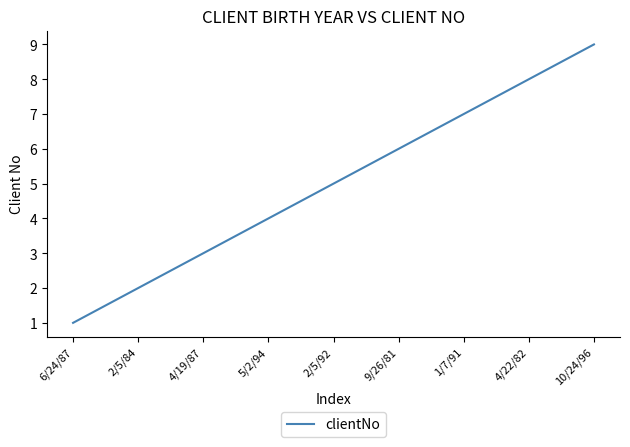

Reading left to right, transcribe all the data shown in this chart.

1	2	3	4	5	6	7	8	9